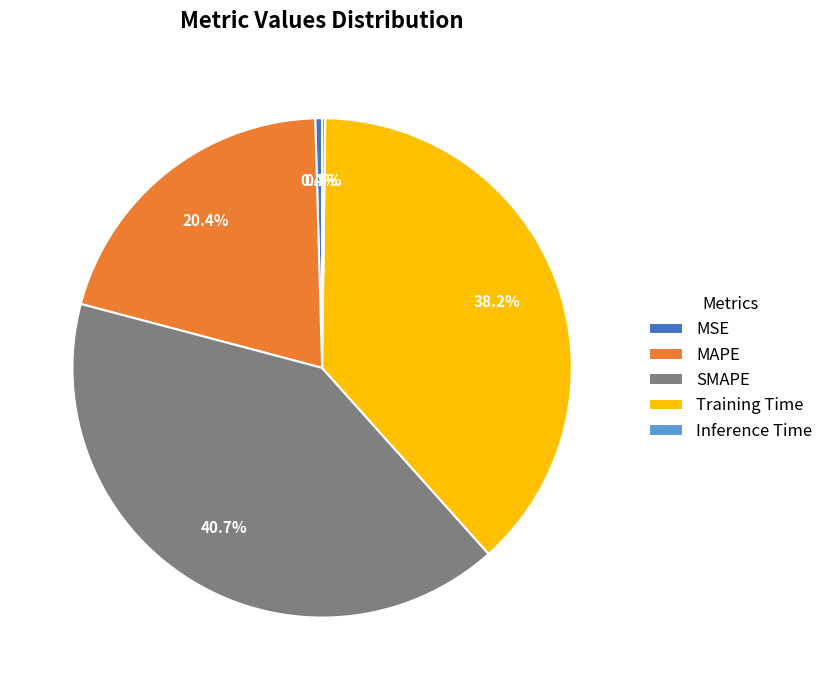

Does SMAPE represent more than half of the total?

No